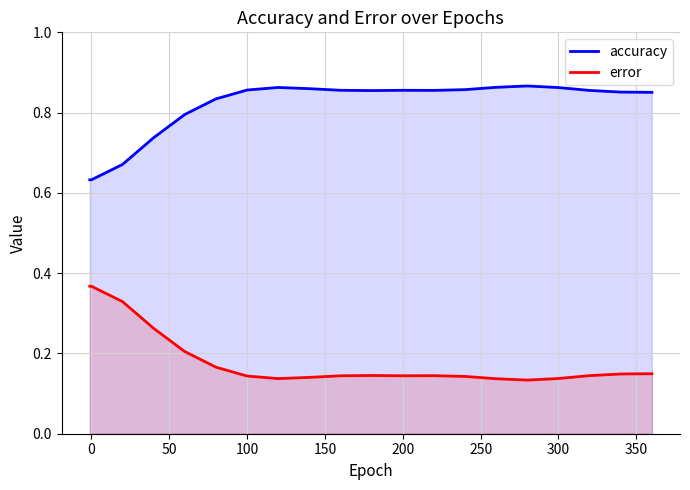

True or false: error and accuracy intersect in this chart.

False